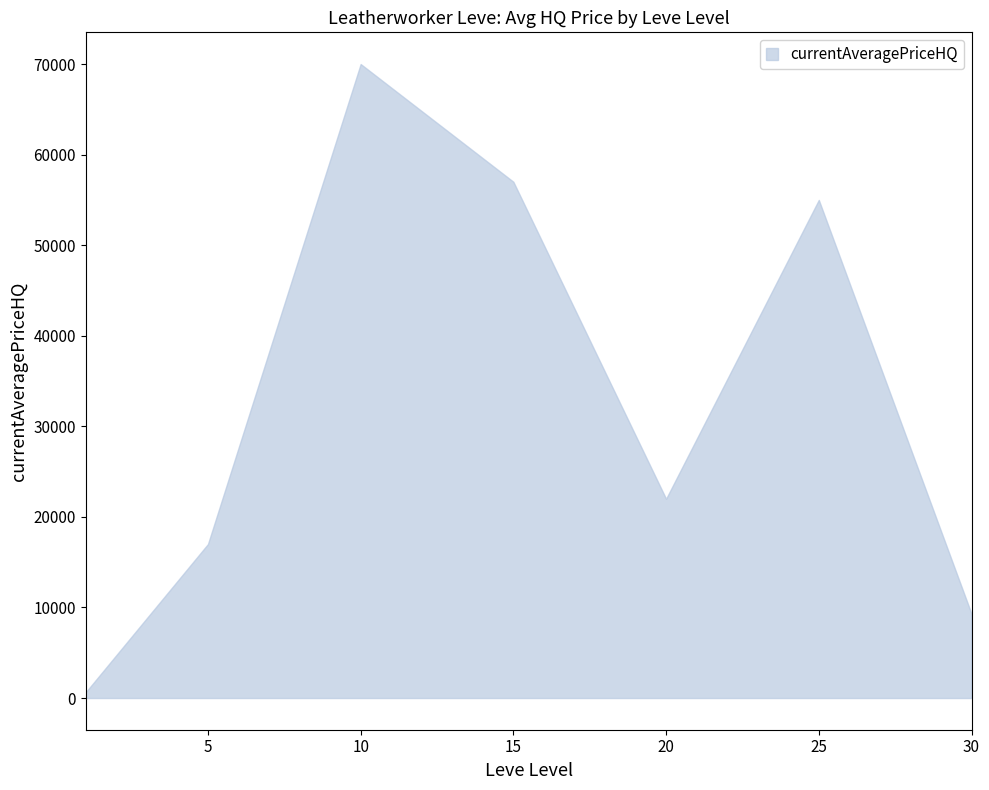

What is the spread (max minus min) of values at 10?

70004.5